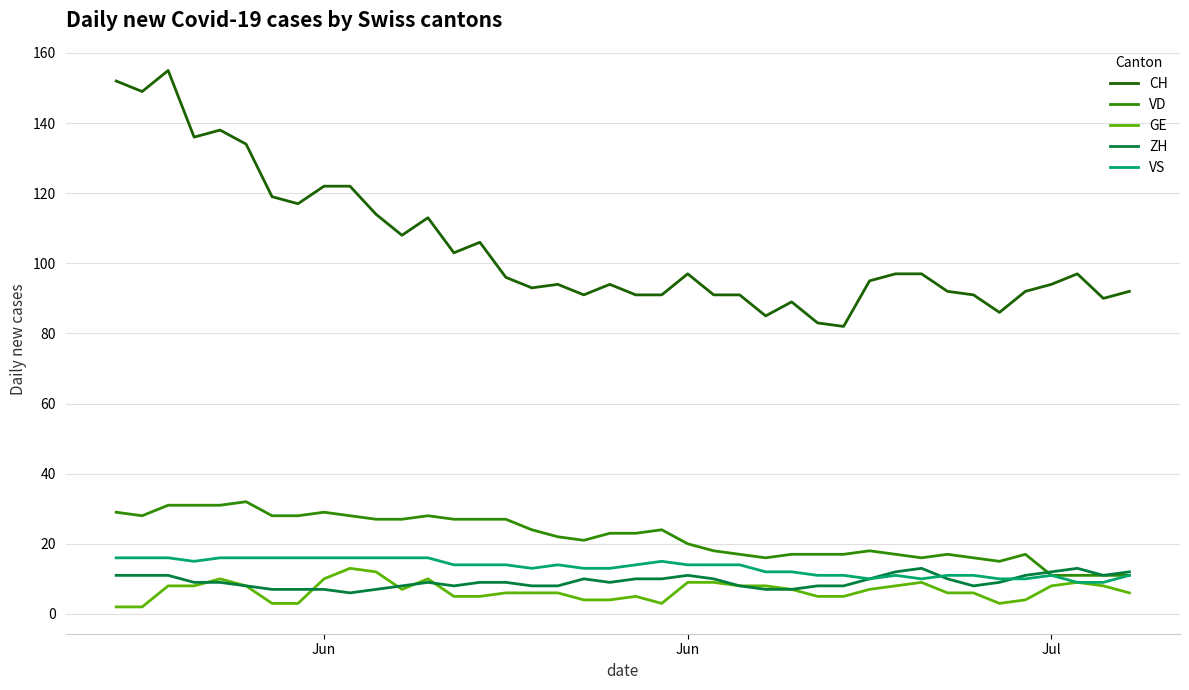

What is the lowest value of the VS series?

9